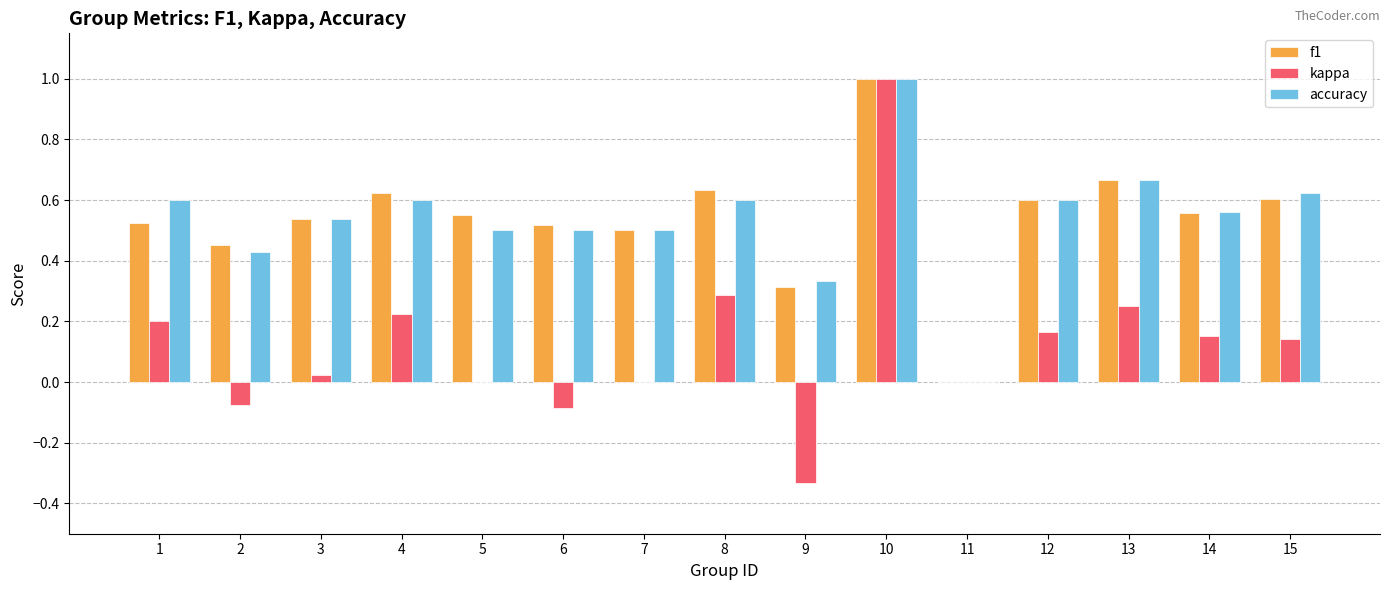

What is the maximum value for f1?

1.0